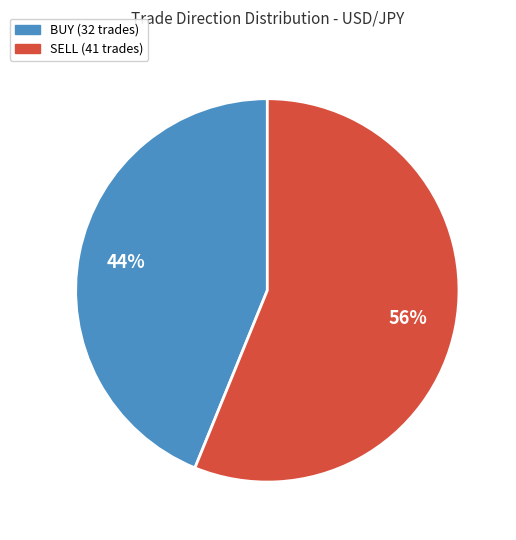

Do SELL and BUY together represent more than half of the pie?

Yes